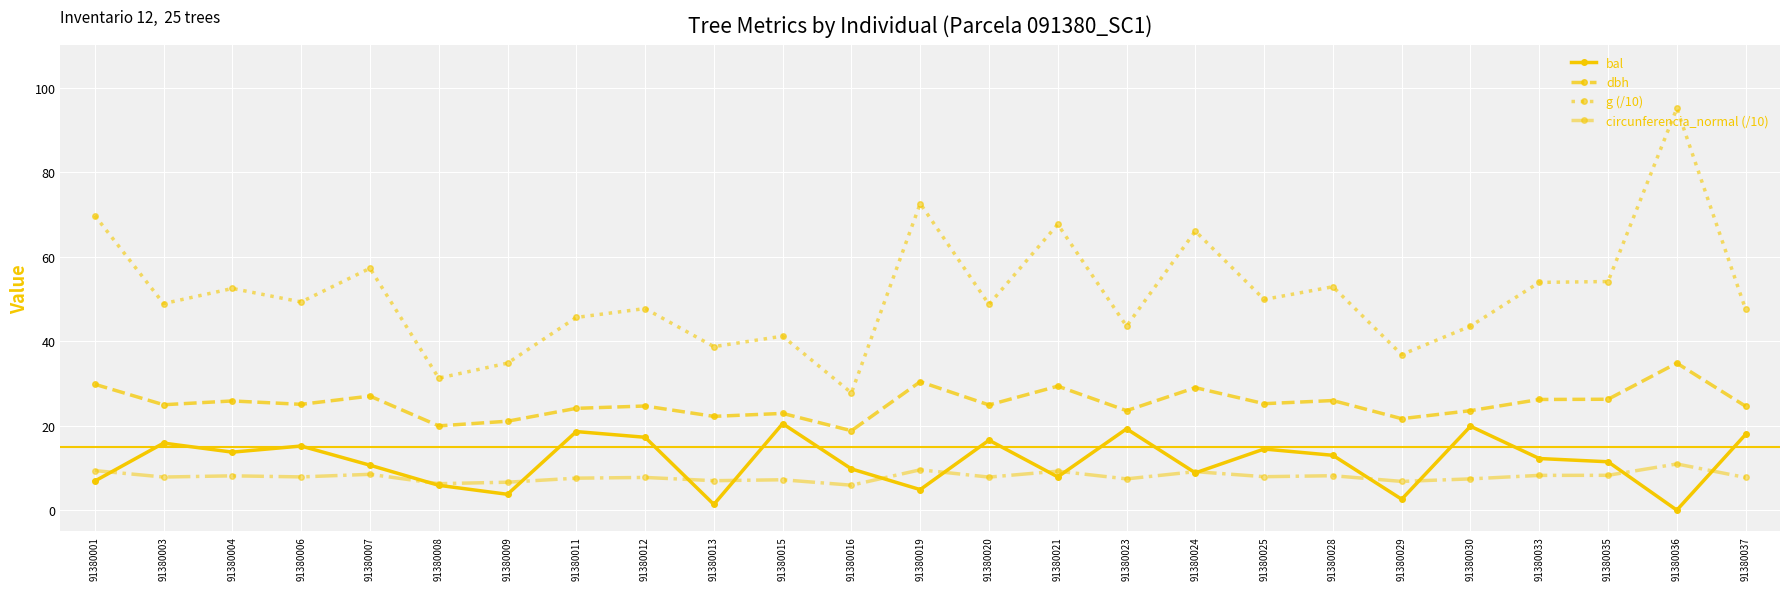

What is the value of the g (/10) point at the 14th from the left?

48.7